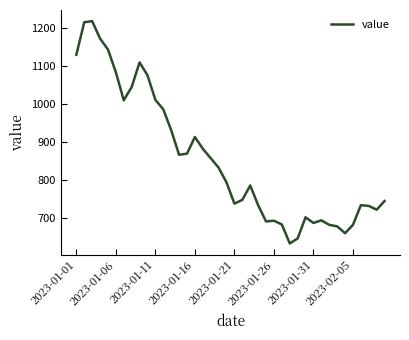

What is the difference between the maximum and minimum values?

587